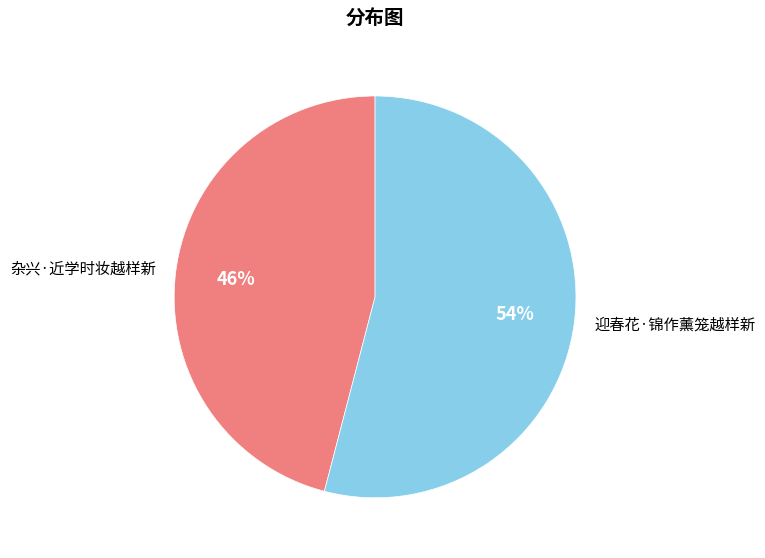

Between 迎春花·锦作薰笼越样新 and 杂兴·近学时妆越样新, which is larger?

迎春花·锦作薰笼越样新